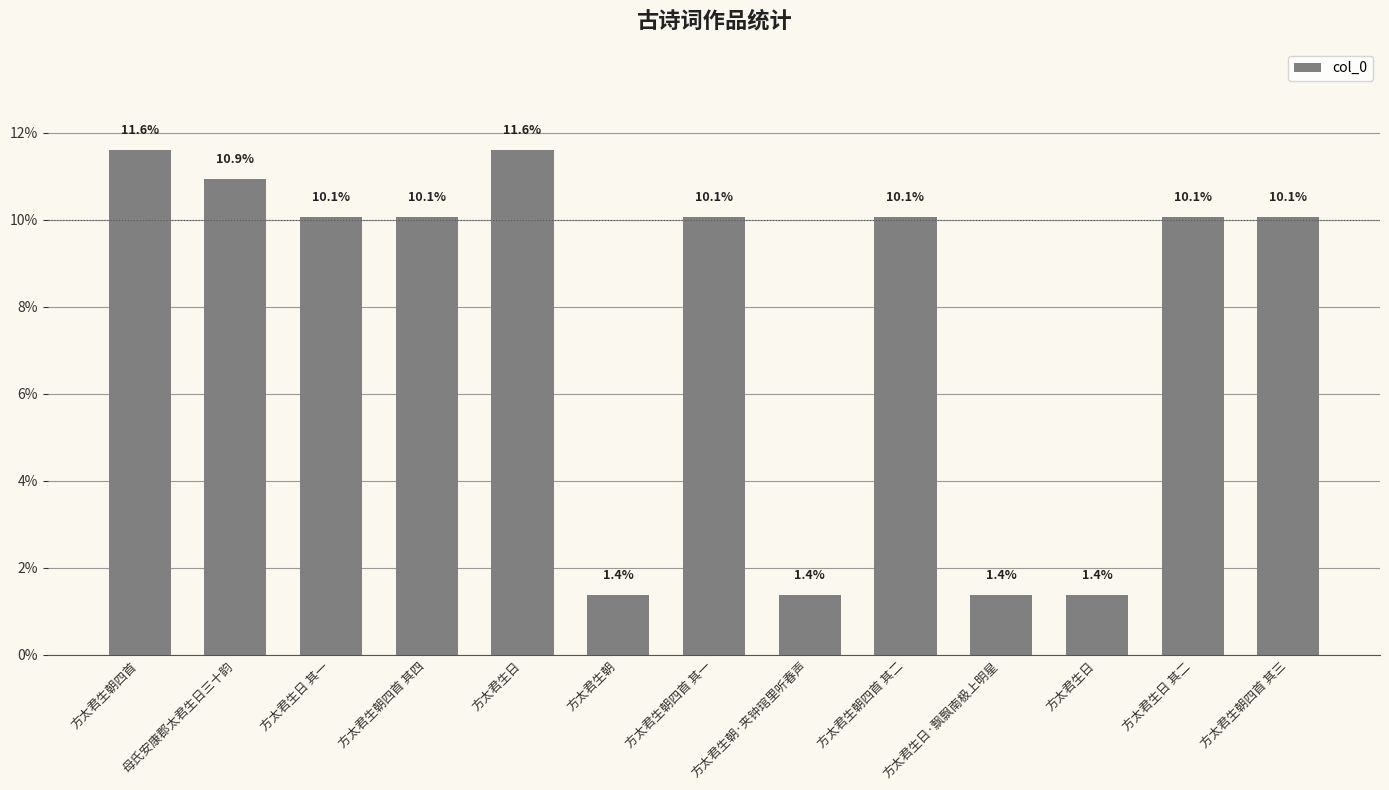

True or false: the data shows 7.6 at 方太君生朝四首.

False